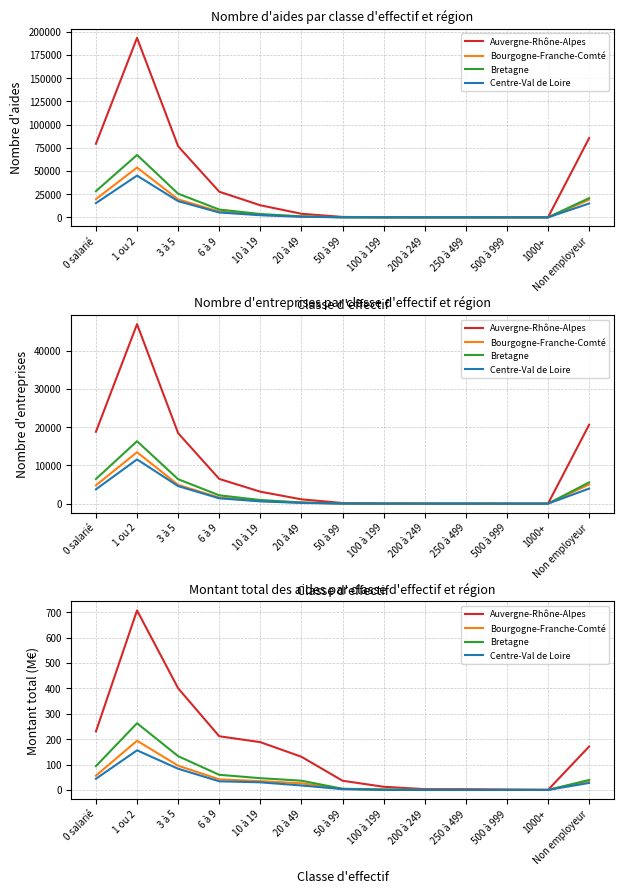

True or false: Bretagne and Auvergne-Rhône-Alpes cross at least once.

False